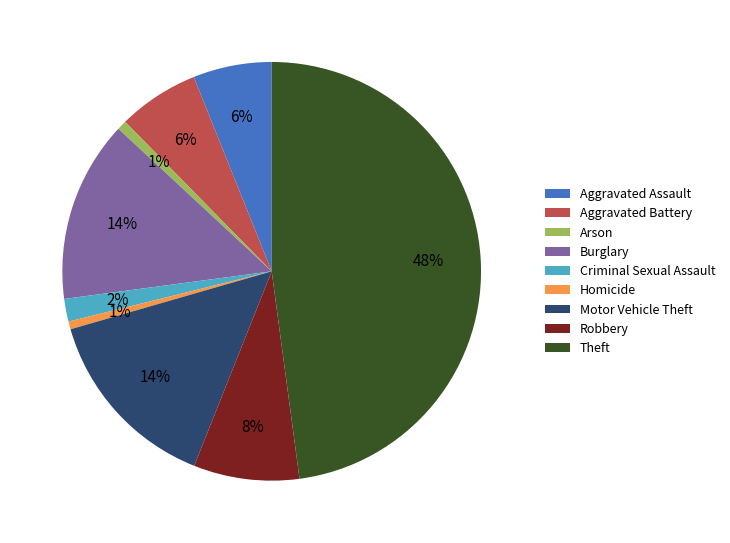

To the nearest percent, what is the difference between the largest and smallest slice percentages?

47%